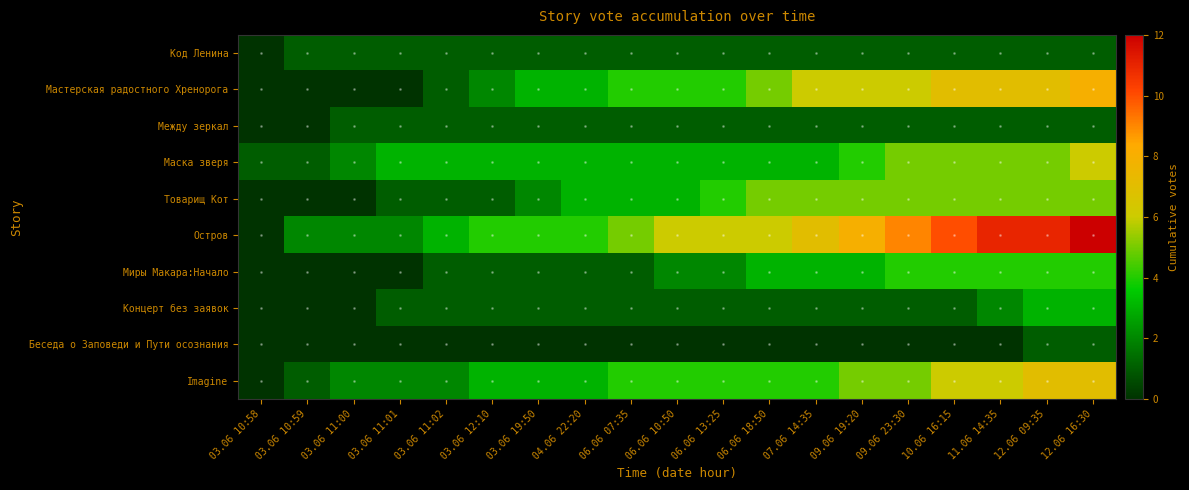

Count the number of data series in this chart.

10